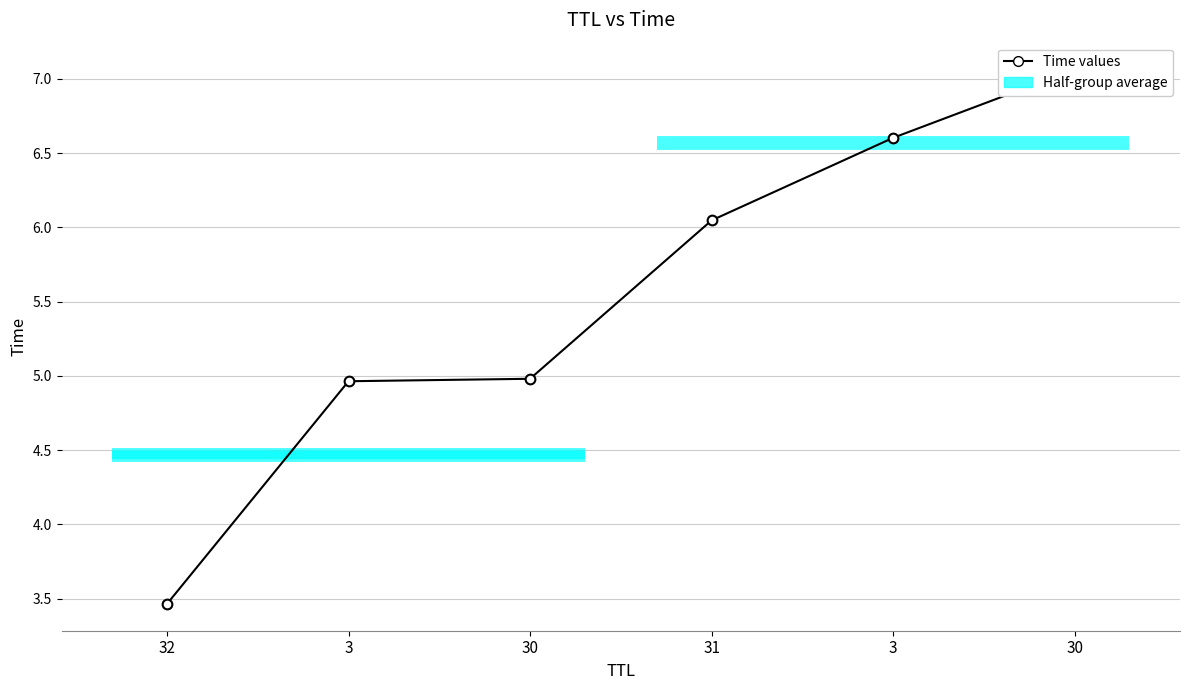

How many categories are shown in the chart?

6